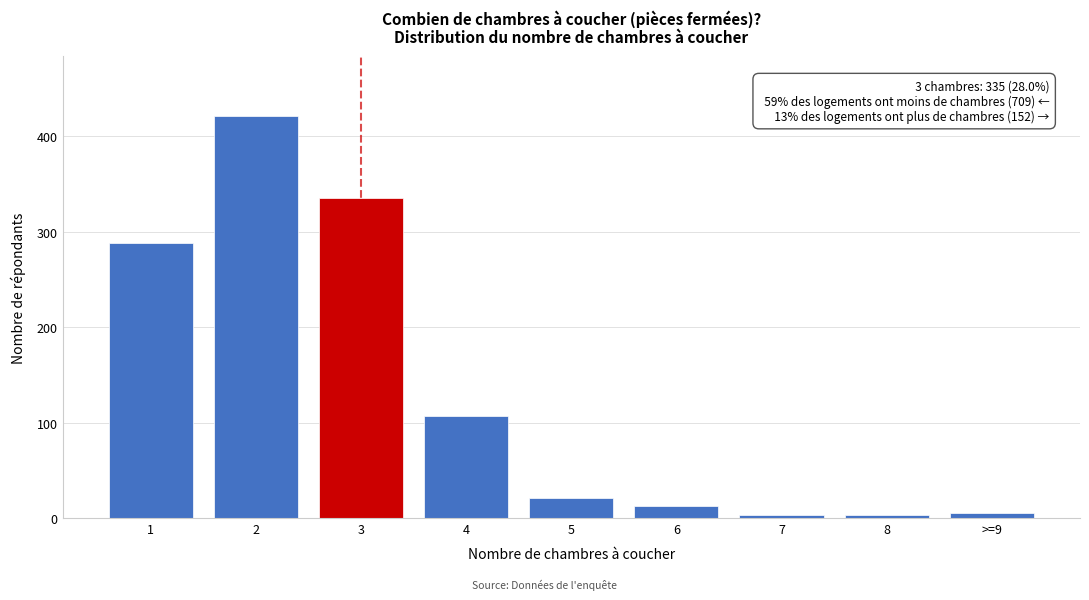

Reading left to right, extract all data points from this chart.

1=288	2=421	3=335	4=107	5=21	6=13	7=3	8=3	>=9=5